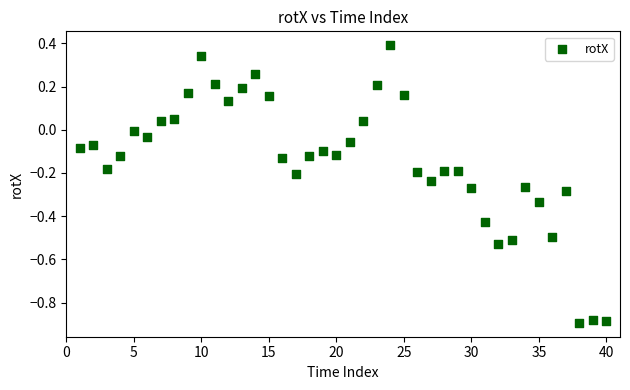

What is the range of X values (max minus min)?

39.0